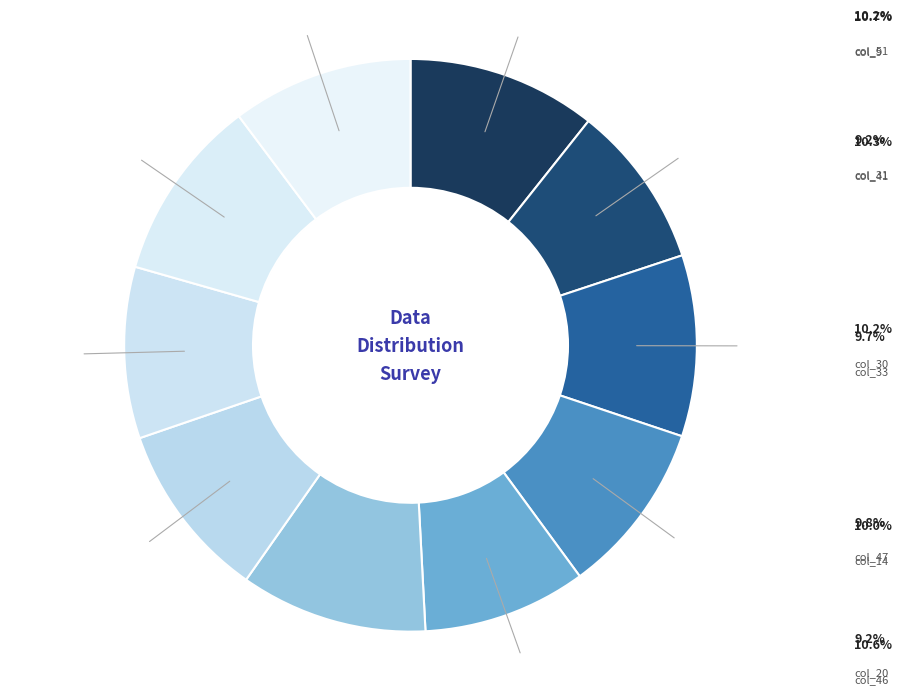

Count the number of slices in the pie.

10